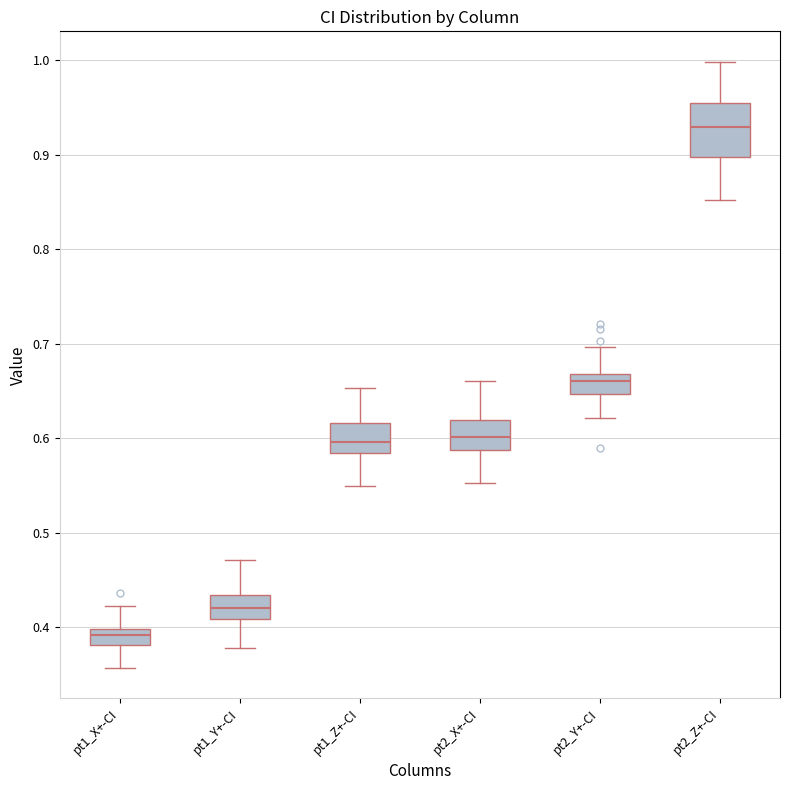

Where is the upper edge of the box for pt1_X+-CI on the y-axis? The values are not printed on the chart, so give them approximately, as read against the axis.

0.40